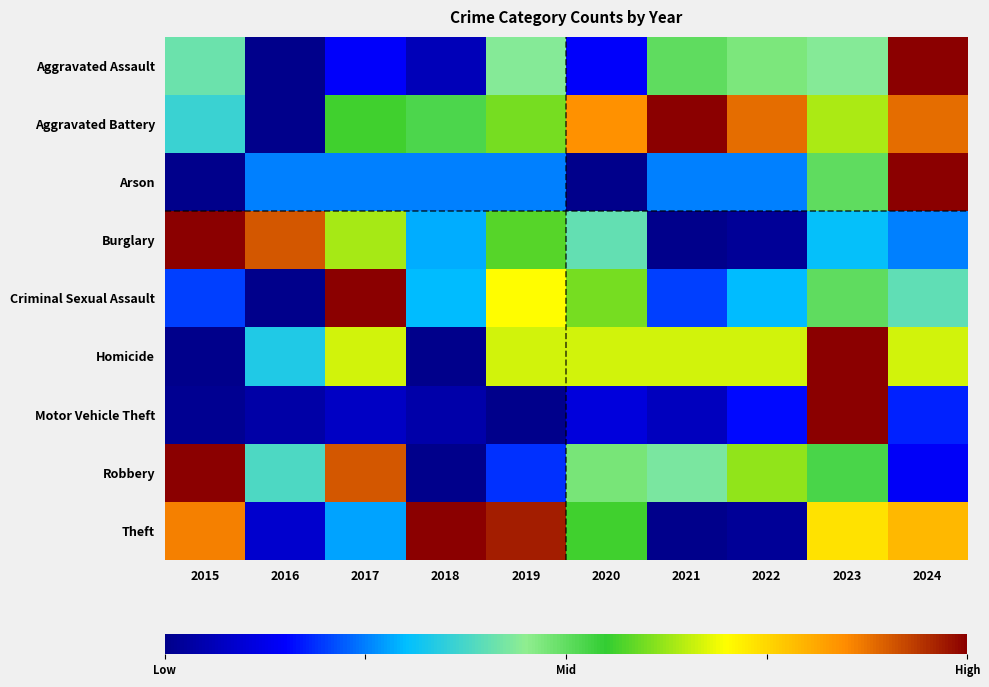

At 2024, list the series in order from largest to smallest.

Aggravated Assault, Arson, Aggravated Battery, Theft, Homicide, Criminal Sexual Assault, Burglary, Motor Vehicle Theft, Robbery